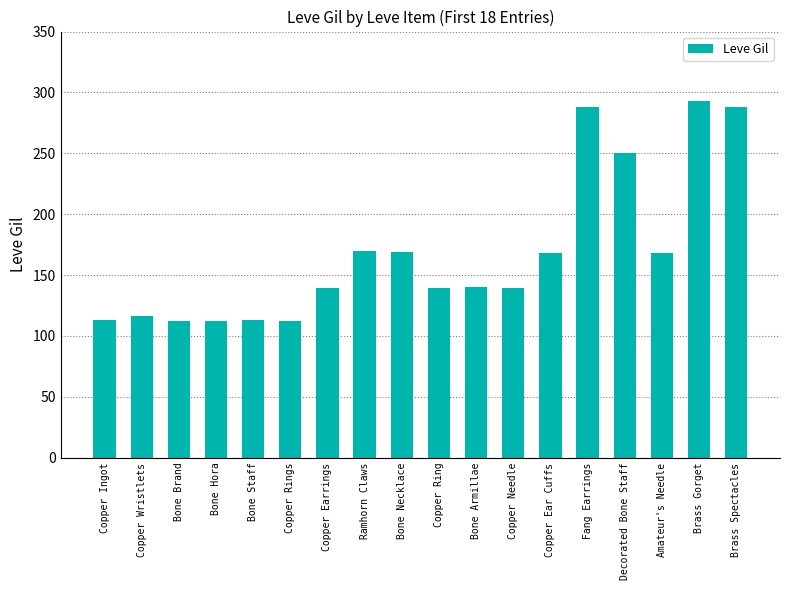

What is the change in value from Ramhorn Claws to Copper Ear Cuffs?

-2